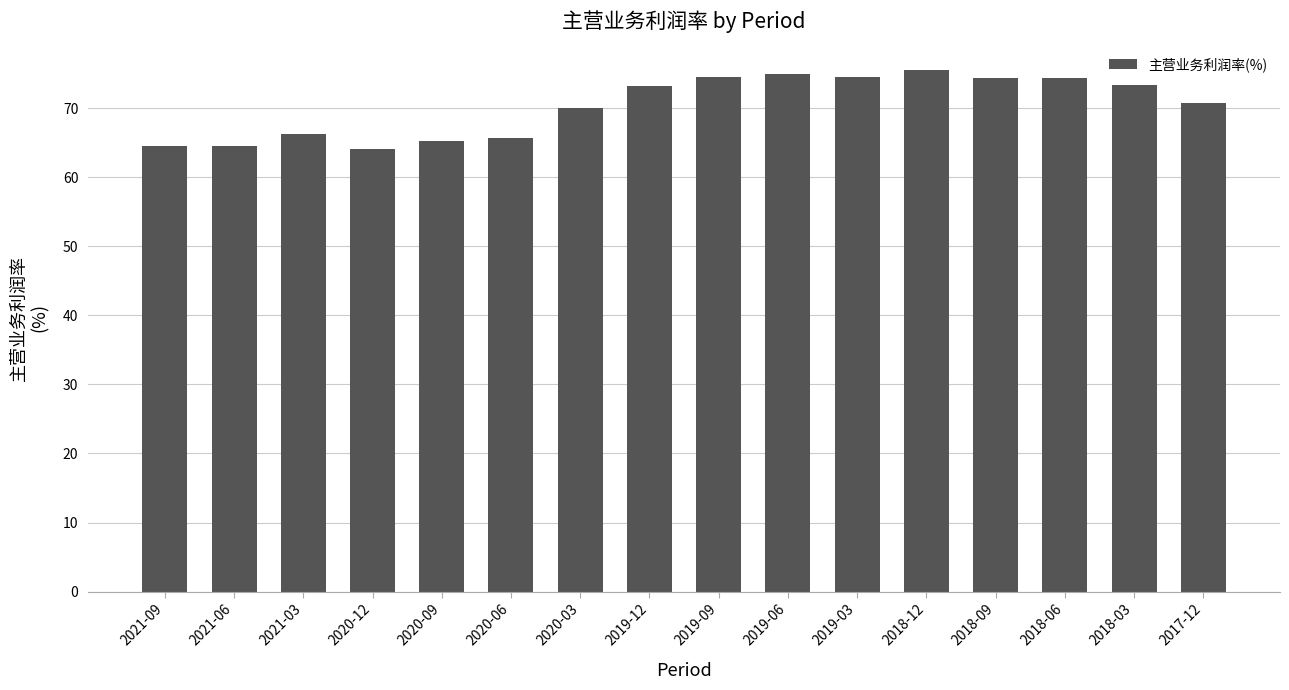

What is the average value?

70.4